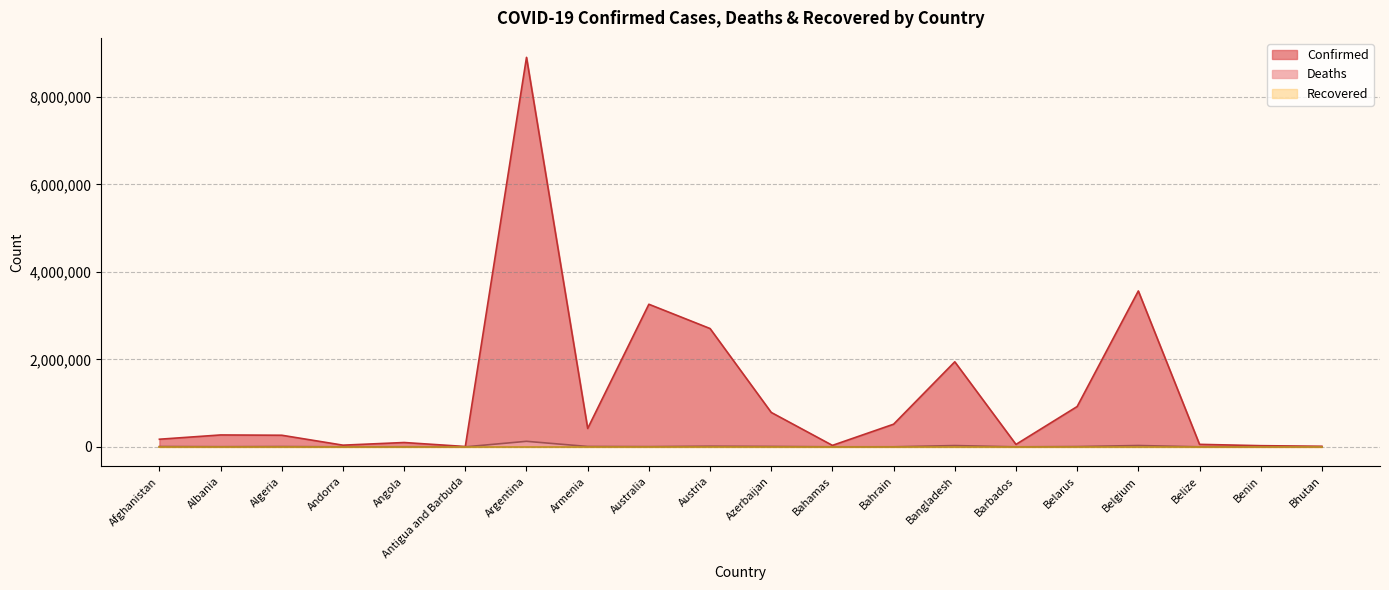

Which has a higher value, Australia or Belarus?

Australia